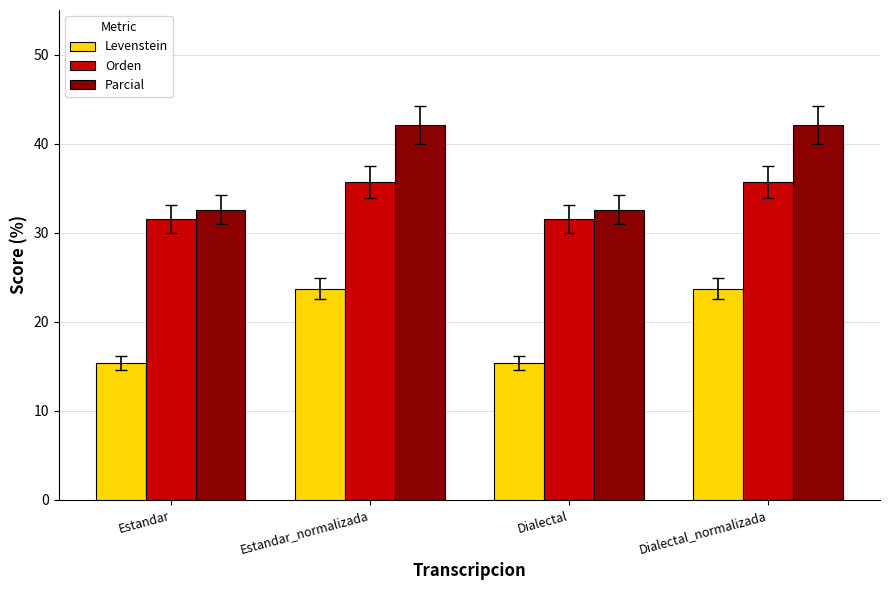

Is it true that Orden equals 18.9 at Dialectal?

False